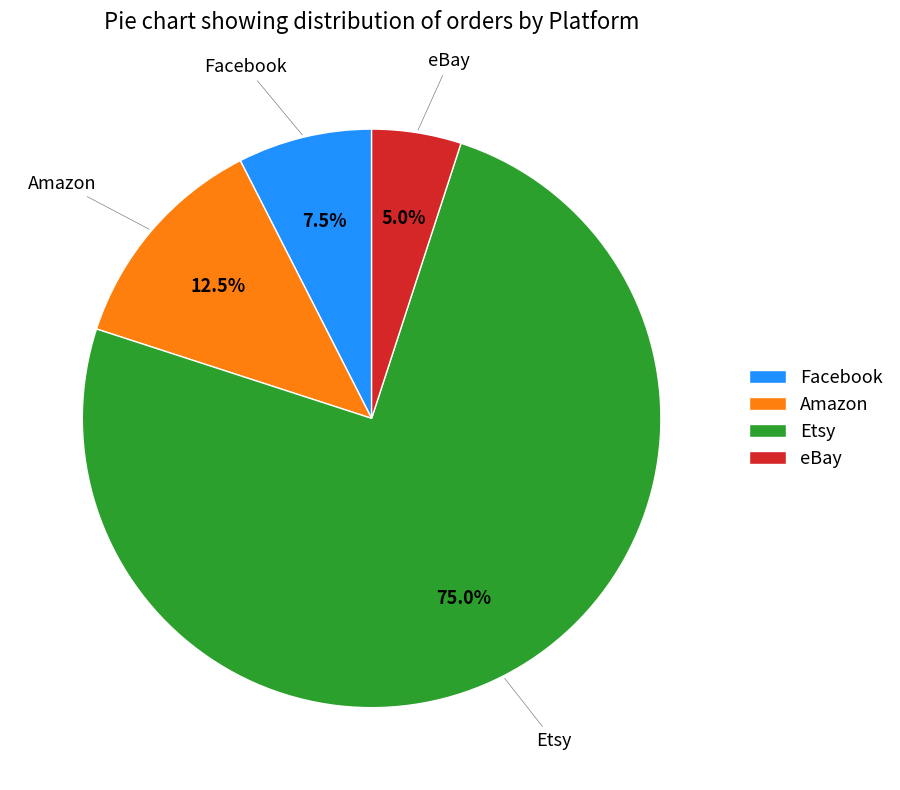

How many segments does this pie chart have?

4